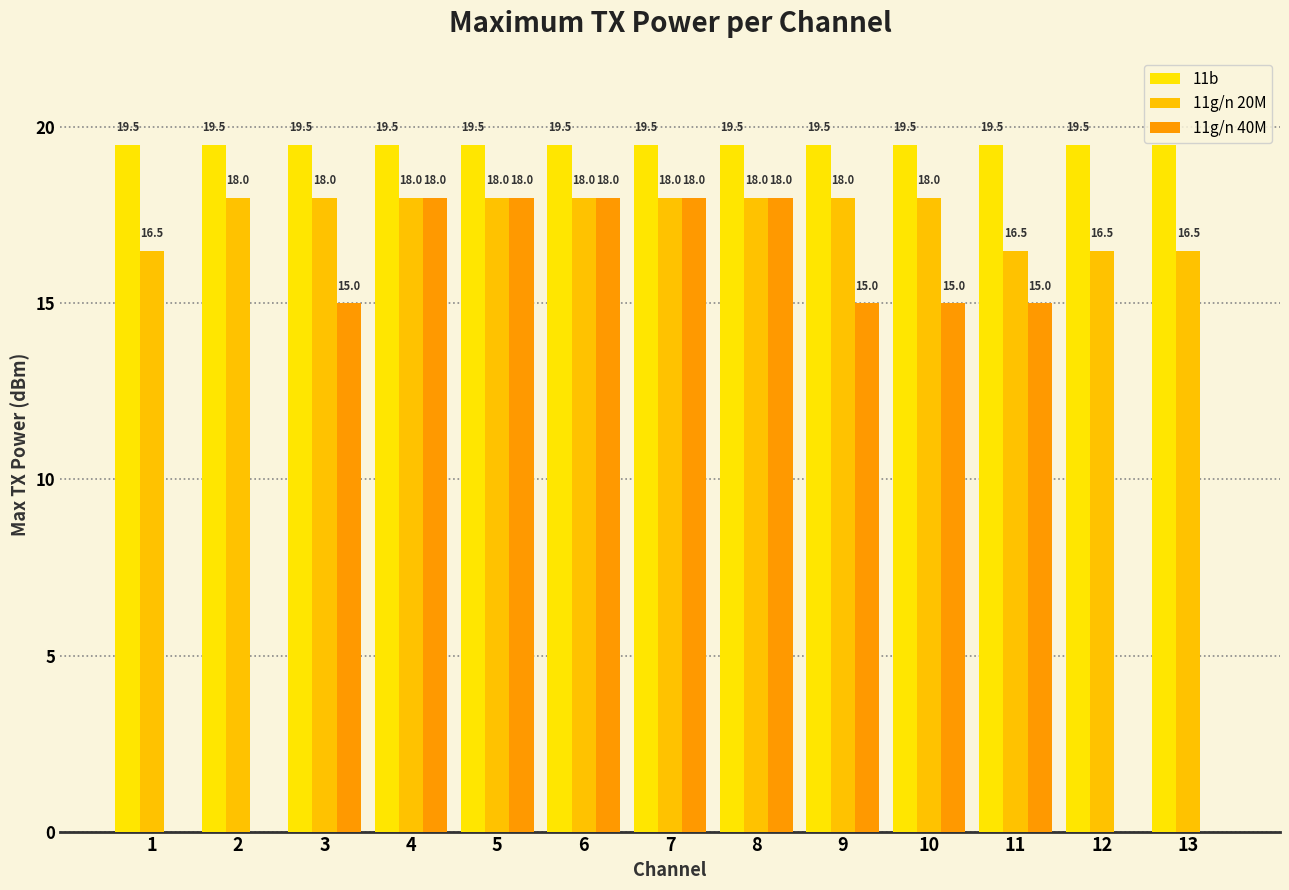

How many groups of bars are there?

13